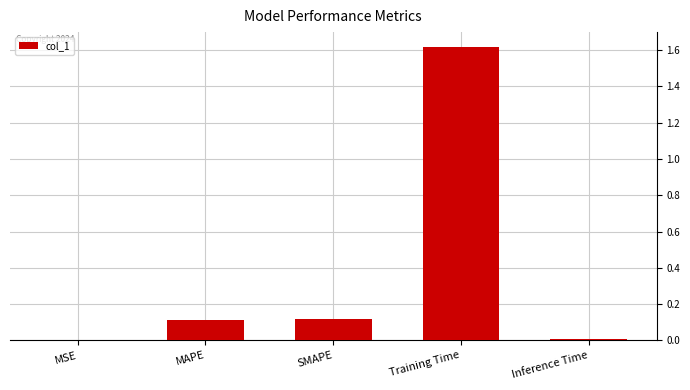

Which label corresponds to the largest value in the chart?

Training Time